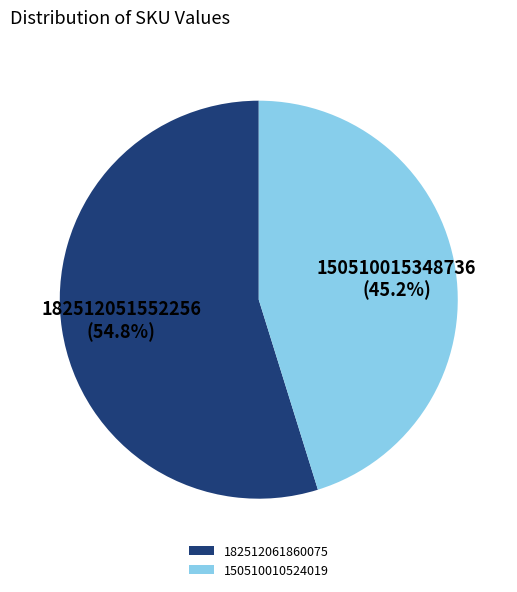

To the nearest percent, what is the difference between the largest and smallest slice percentages?

10%